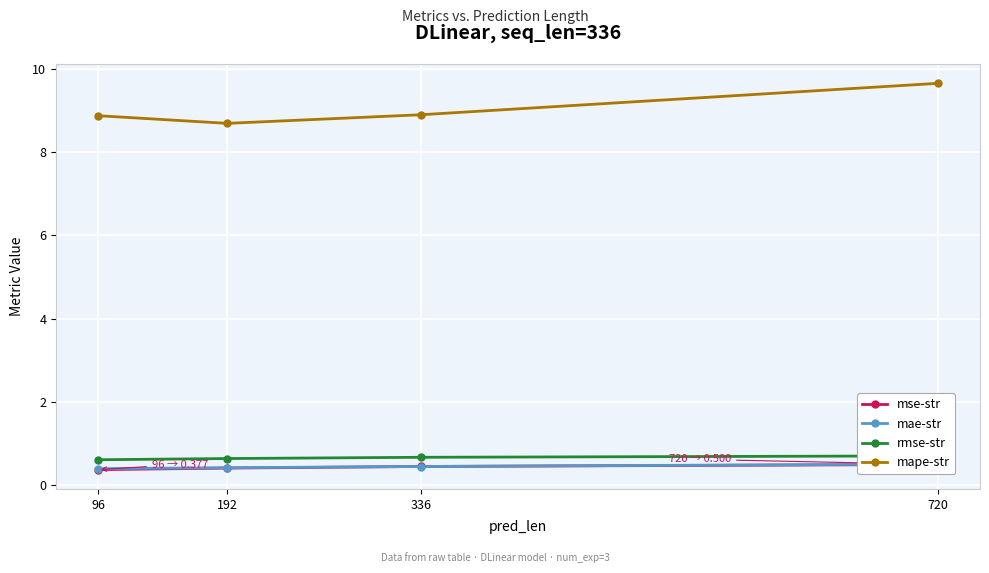

Count the mse-str values in the range 0 to 1.

4